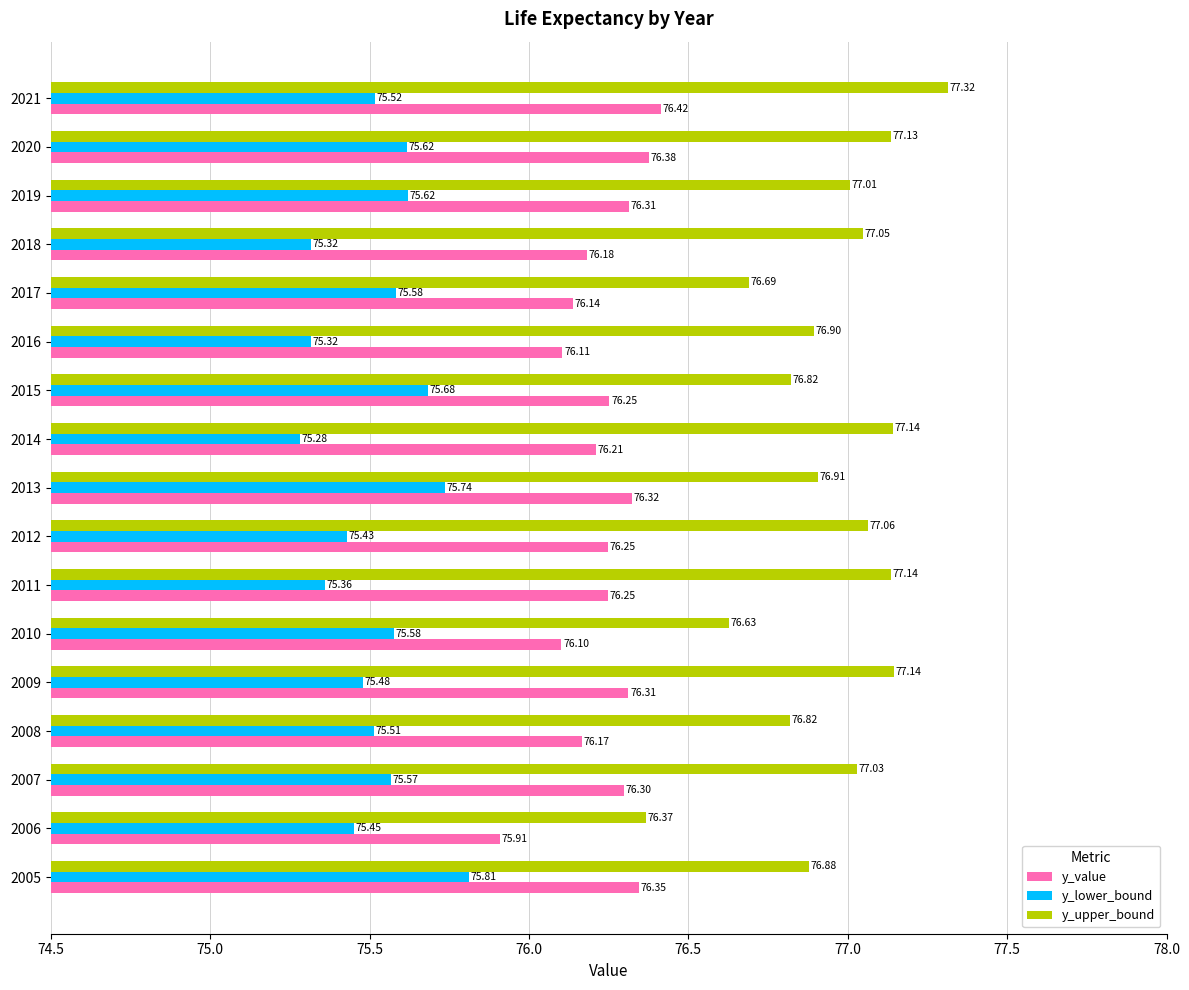

What is the average value of the y_upper_bound series?

76.9